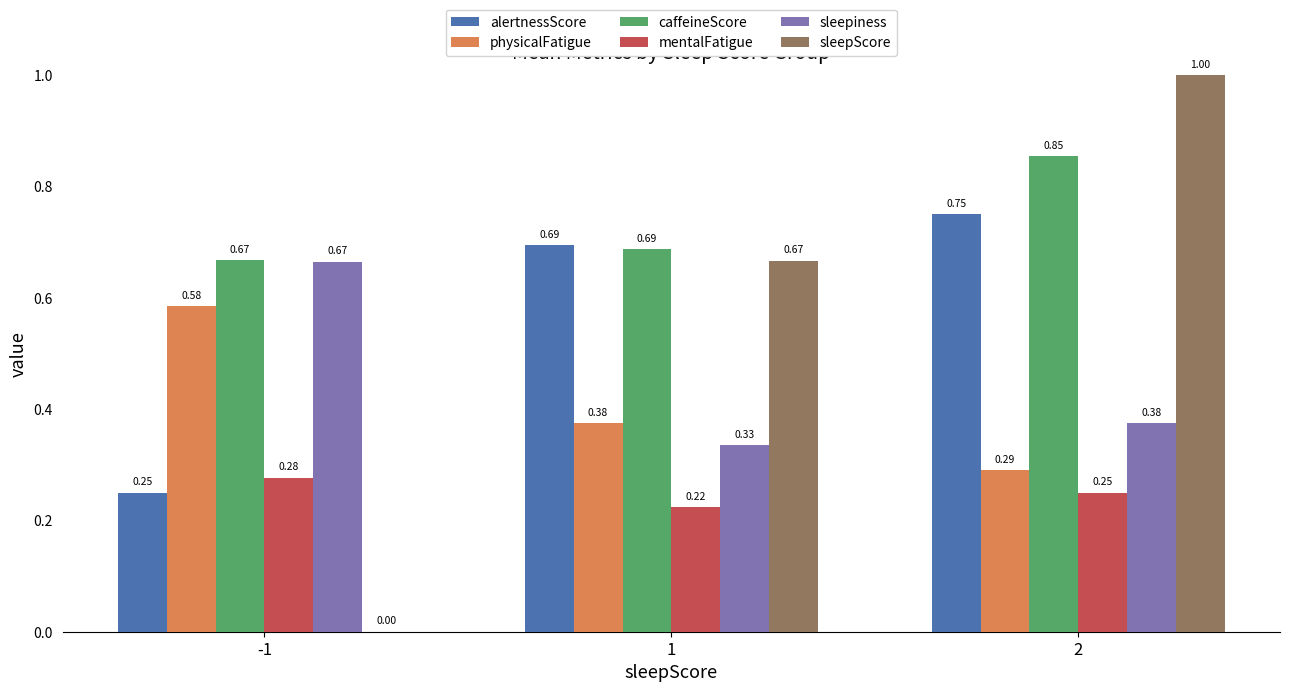

Is the value of sleepiness at 2 greater than the value of alertnessScore at 2?

No